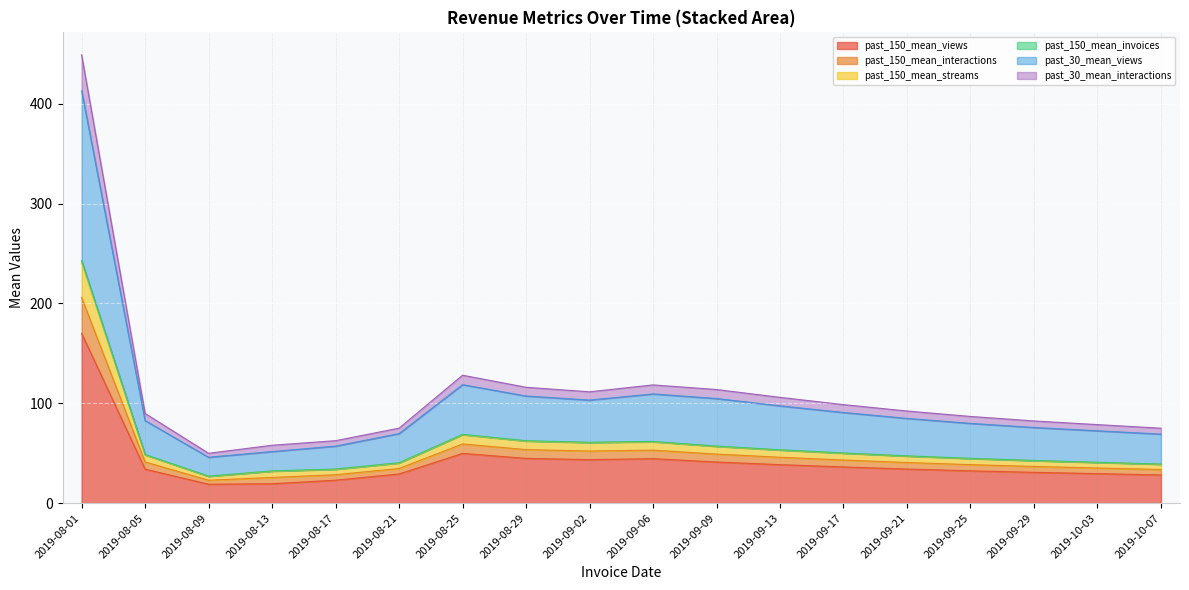

Rank the categories by past_150_mean_views value from lowest to highest.

2019-08-09, 2019-08-13, 2019-08-17, 2019-10-07, 2019-08-21, 2019-10-03, 2019-09-29, 2019-09-25, 2019-08-05, 2019-09-21, 2019-09-17, 2019-09-13, 2019-09-09, 2019-09-02, 2019-09-06, 2019-08-29, 2019-08-25, 2019-08-01